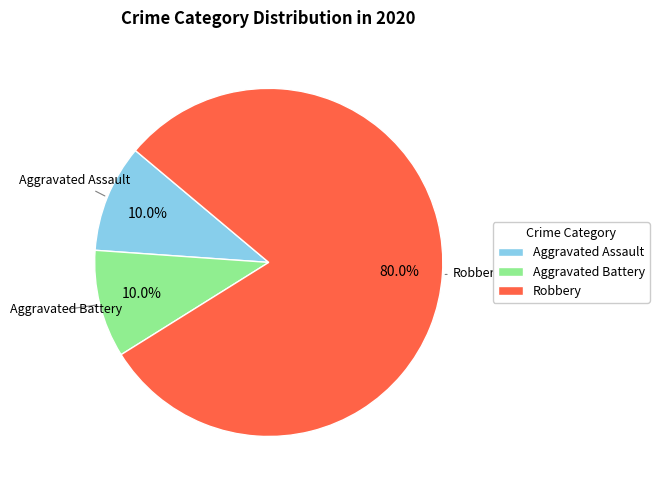

What percentage is the Aggravated Battery slice, to the nearest percent?

10%